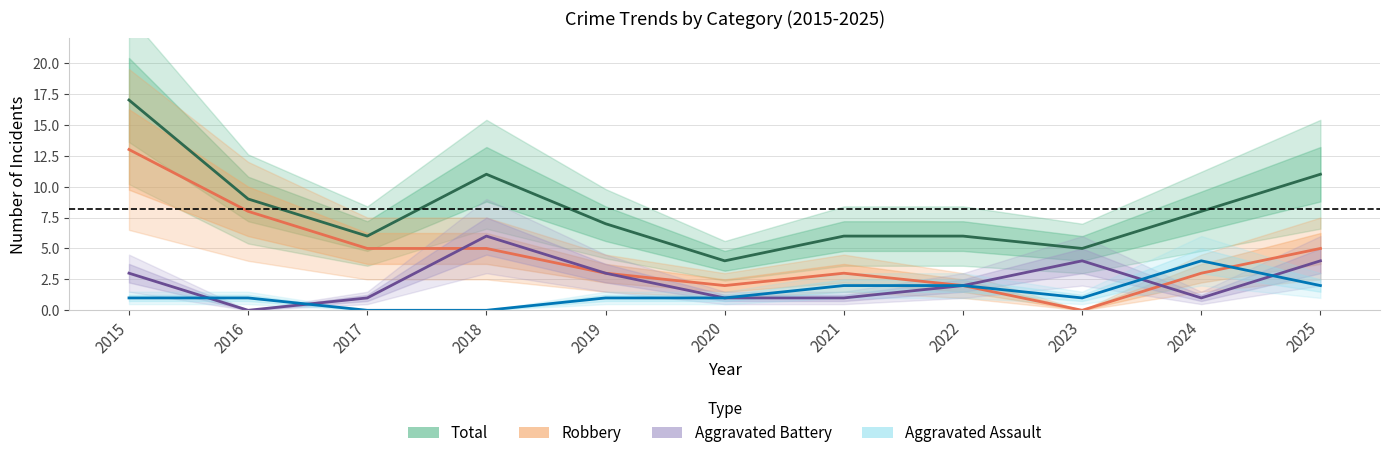

After their last crossing, which series has the higher values: Aggravated Assault or Robbery?

Robbery